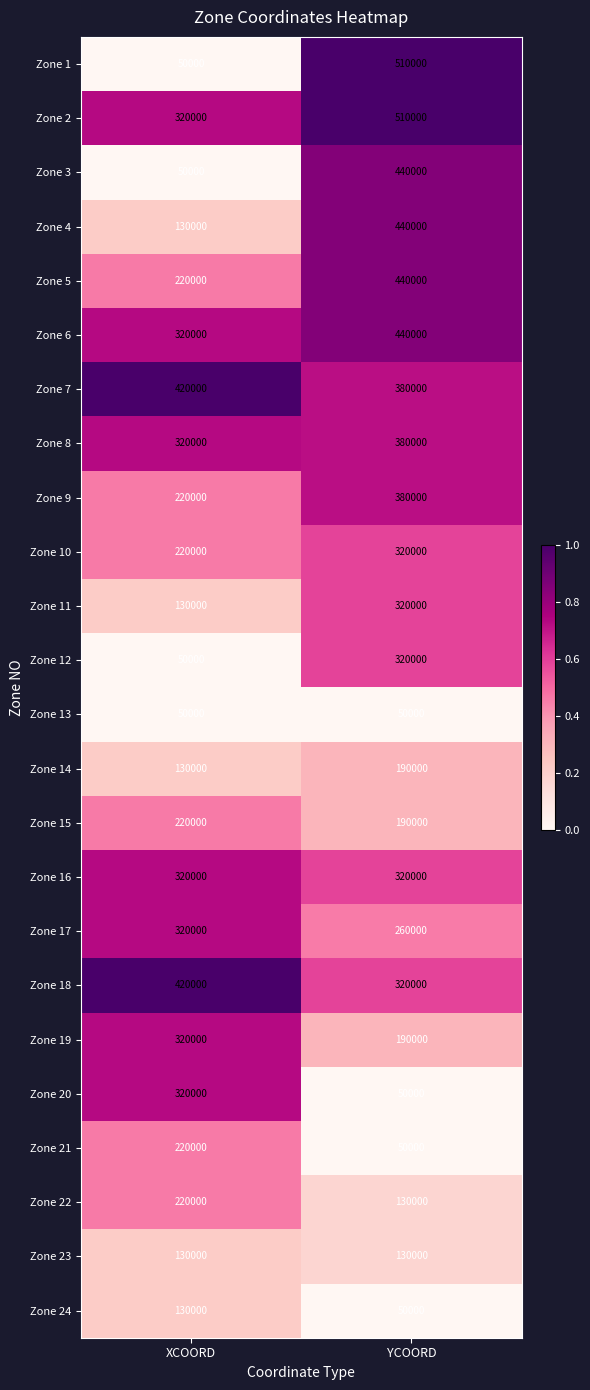

What is the difference between the highest and lowest values at YCOORD?

460000